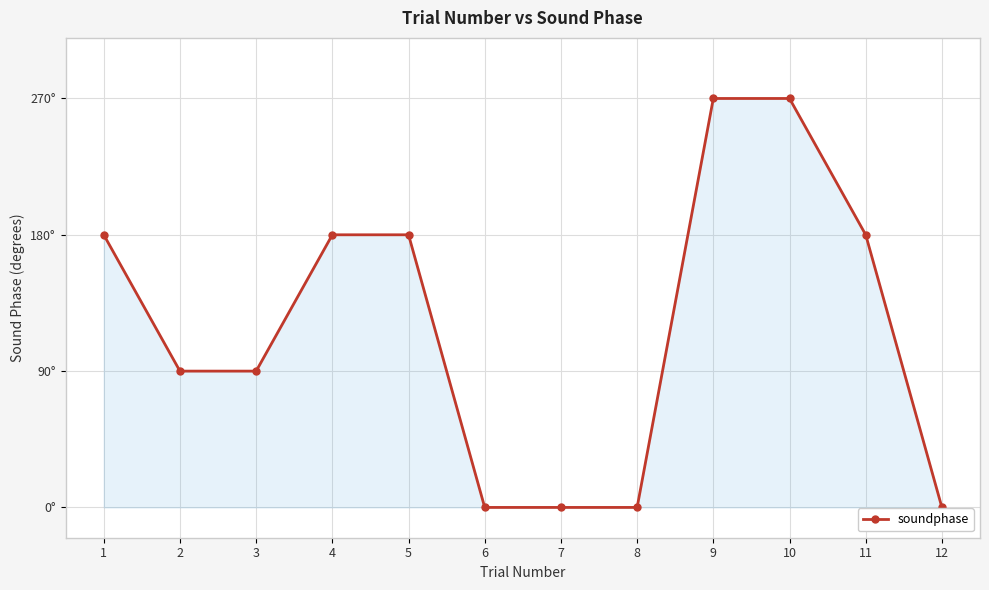

What is the average value?

120